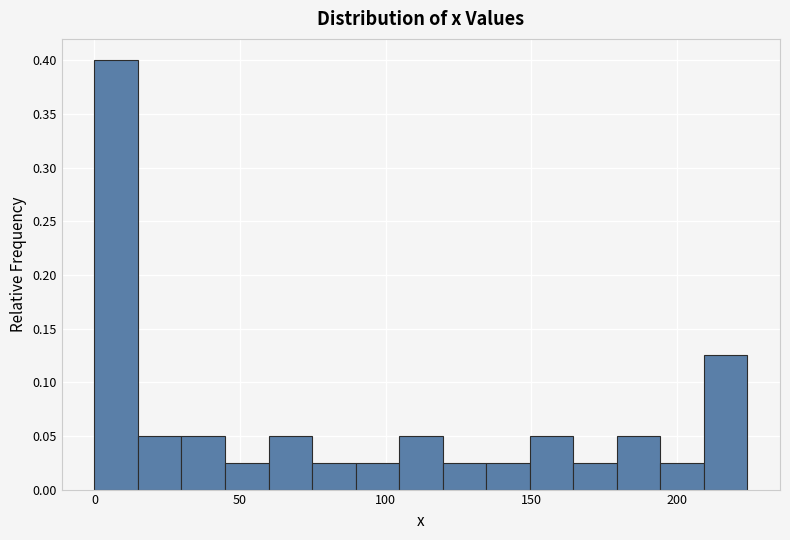

Around what value on the x-axis is the tallest bar? Give the approximate position of its centre, as read against the axis.

5